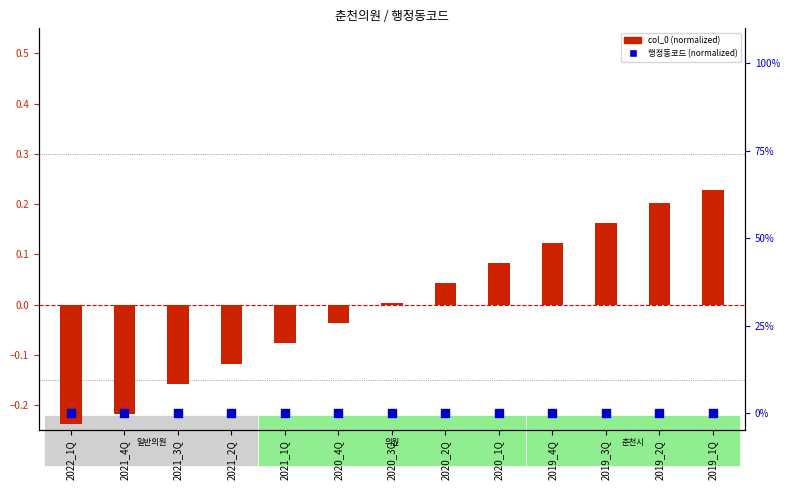

Which series contains the lowest Y value?

col_0 (normalized)